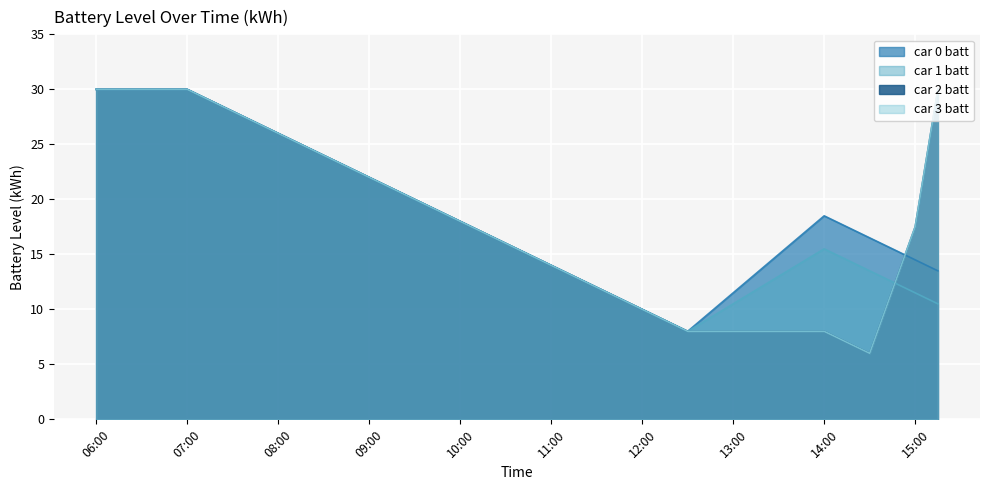

What is the total value across all series at 09:00?

88.0